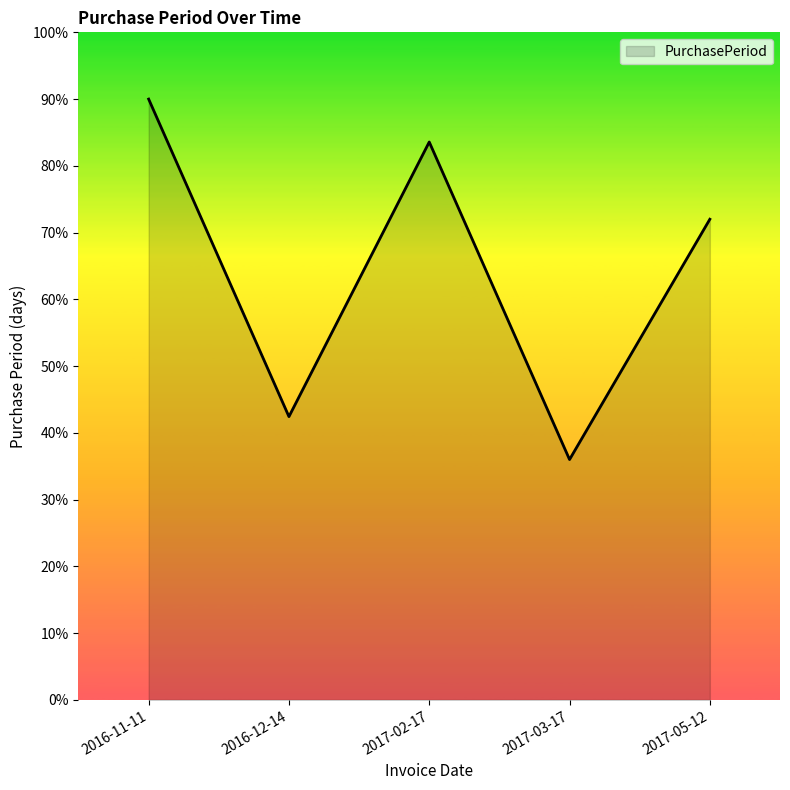

What is the average value?

64.8